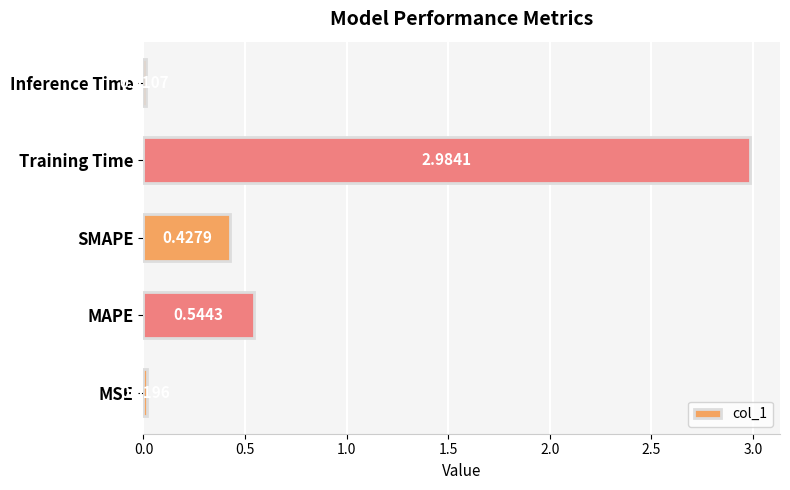

List the labels in order of value, largest first.

Training Time, MAPE, SMAPE, MSE, Inference Time